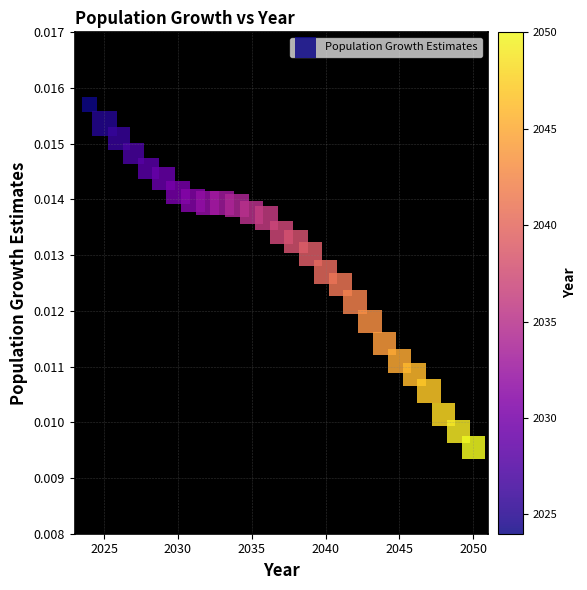

What is the range of X values (max minus min)?

26.0